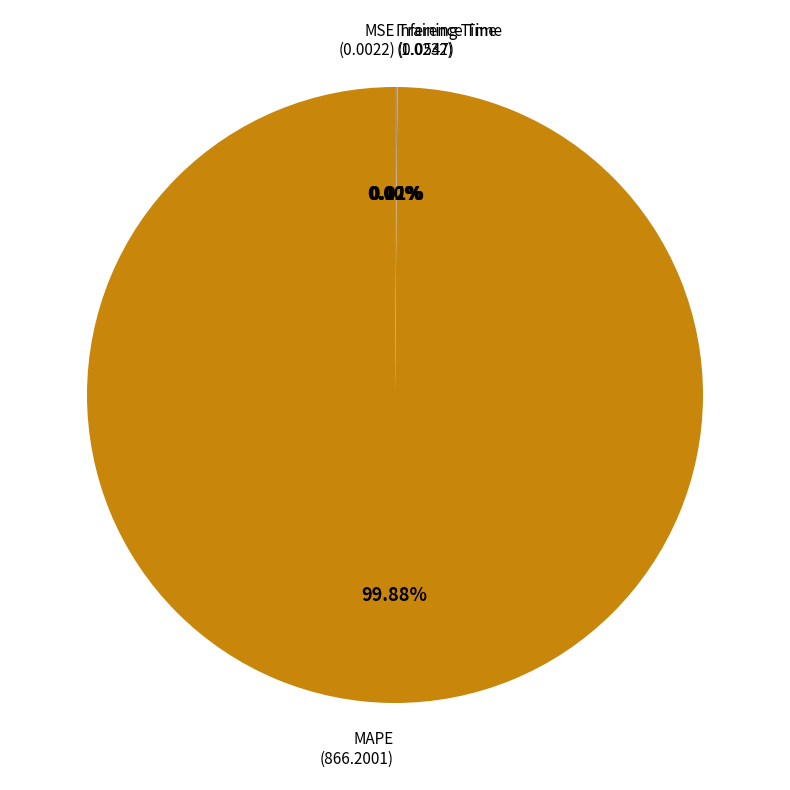

Is there any slice that represents more than half of the pie?

Yes